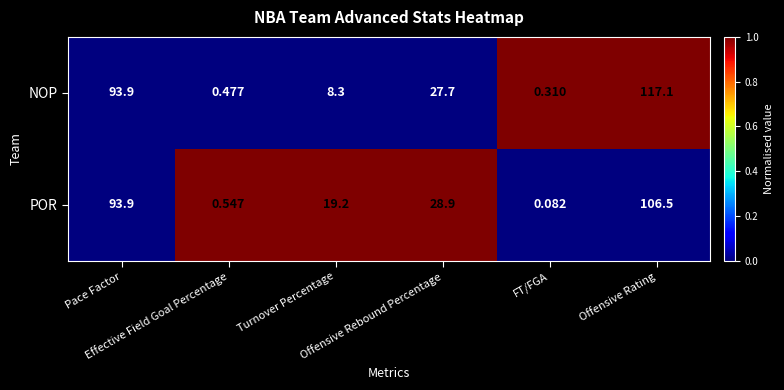

How many categories are shown in the chart?

6